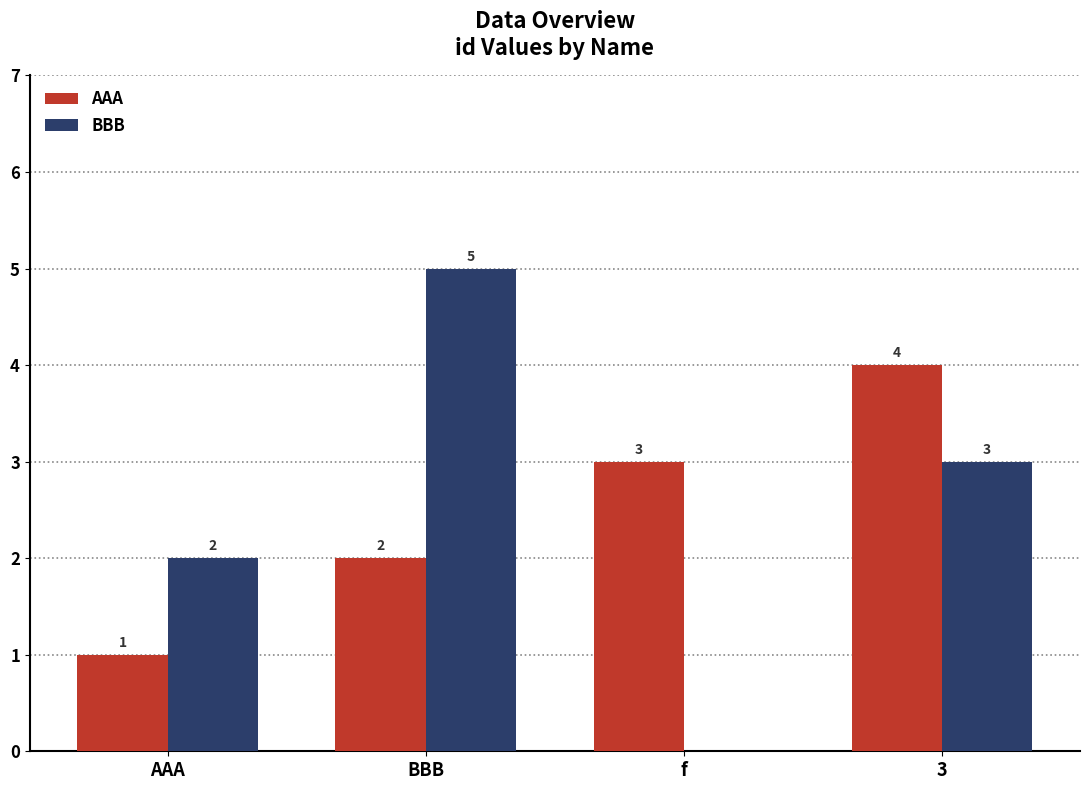

What is the sum of all BBB values?

10